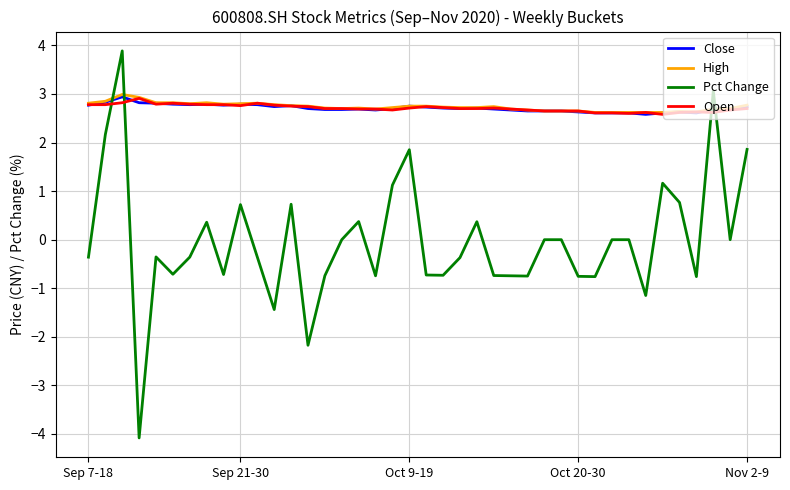

What is the highest value of the Open series?

2.9